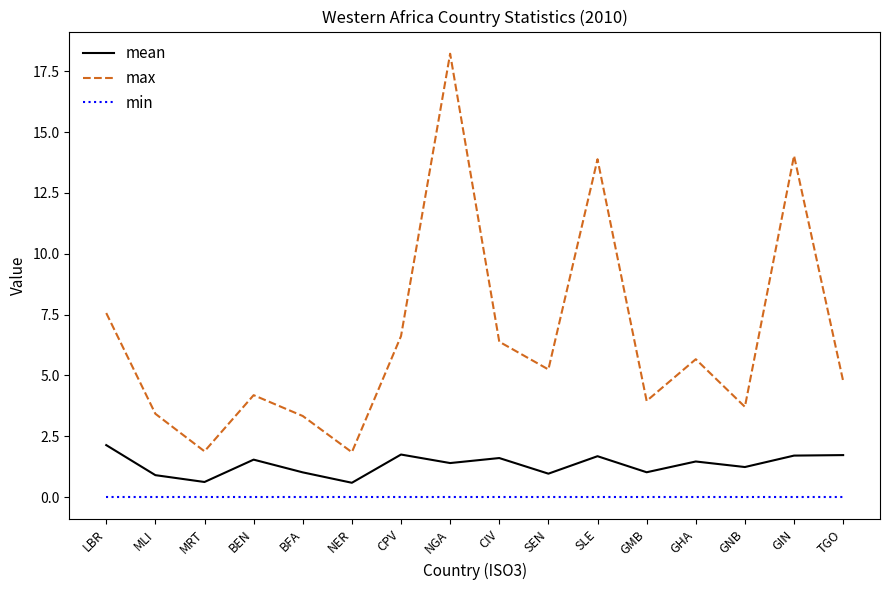

Rank the series at GIN from lowest to highest value.

min, mean, max